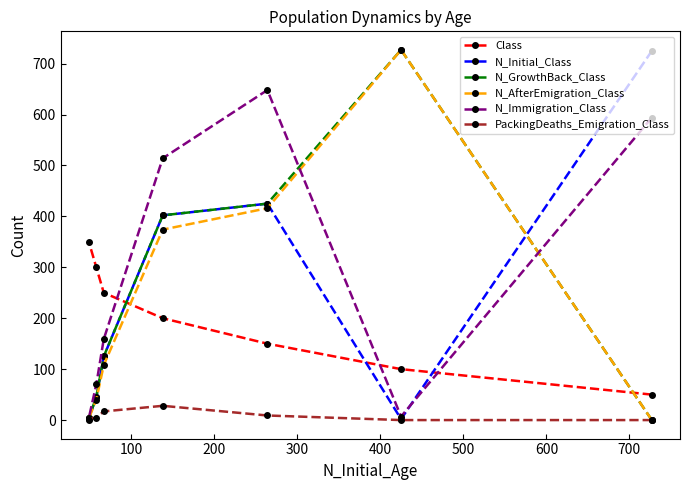

What is the maximum value shown in the chart?

727